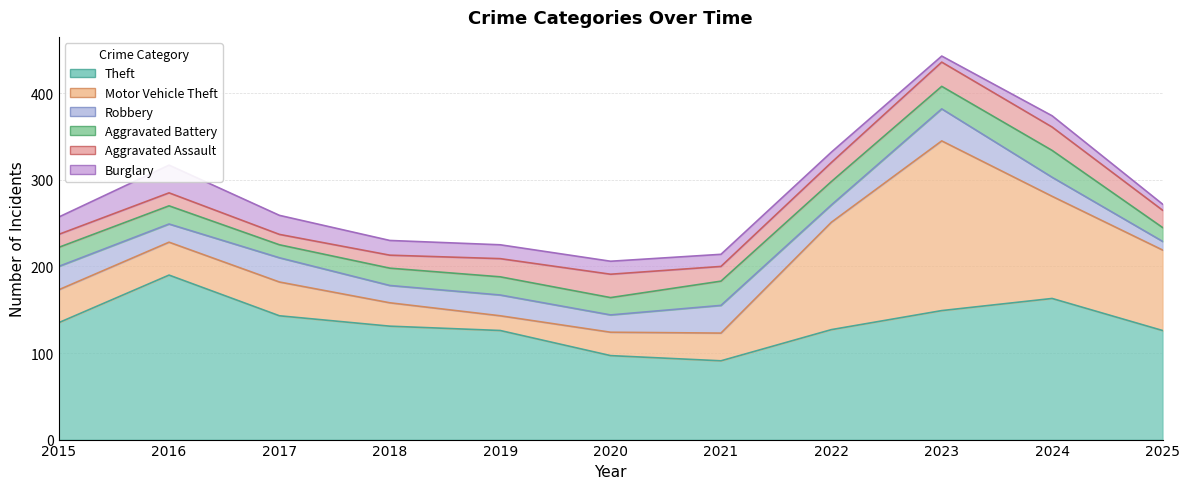

Does the chart display data point markers on the line(s)?

No